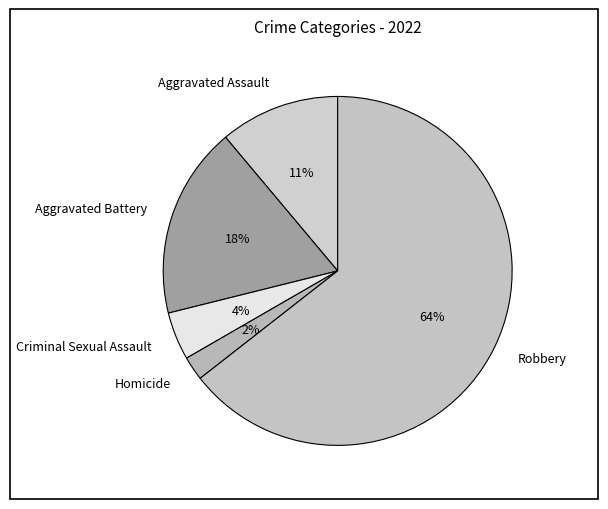

Rank the categories by value from lowest to highest.

Homicide, Criminal Sexual Assault, Aggravated Assault, Aggravated Battery, Robbery